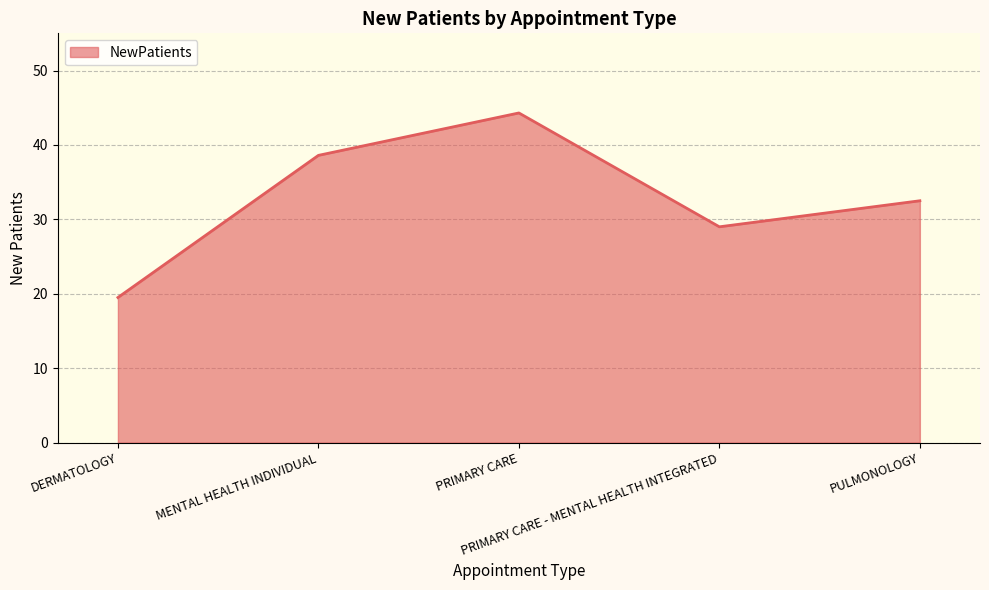

True or false: the data has more than 0 interior local peaks.

True